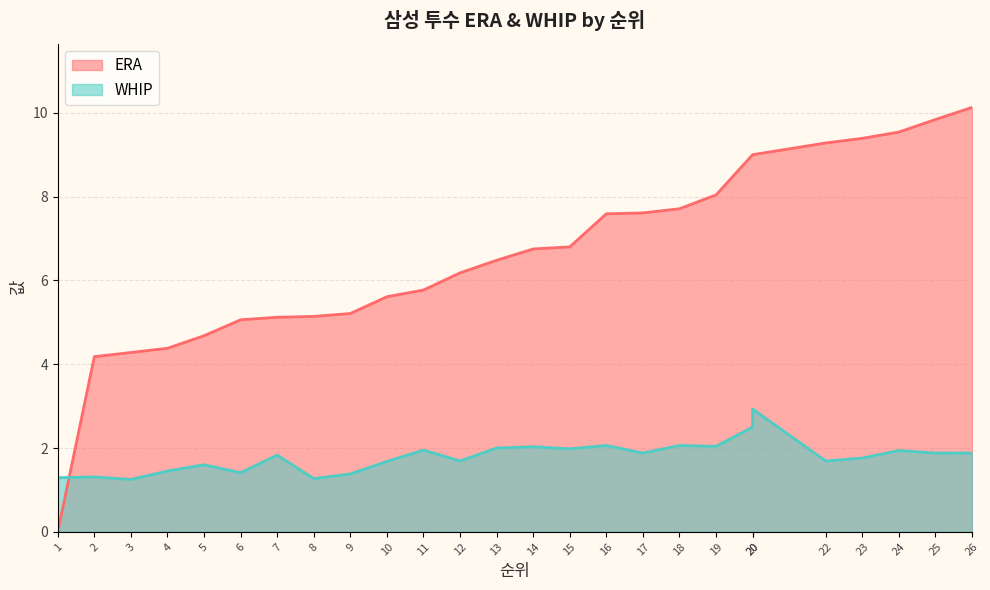

Is it true that WHIP equals 0.8 at 17?

False